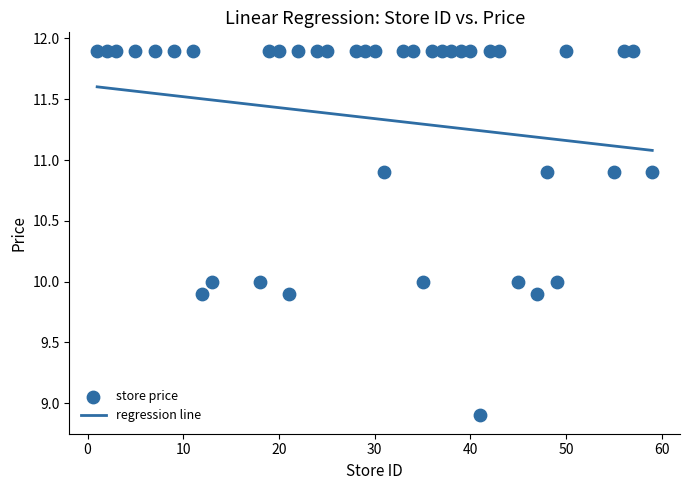

What is the range of X values (max minus min)?

58.0